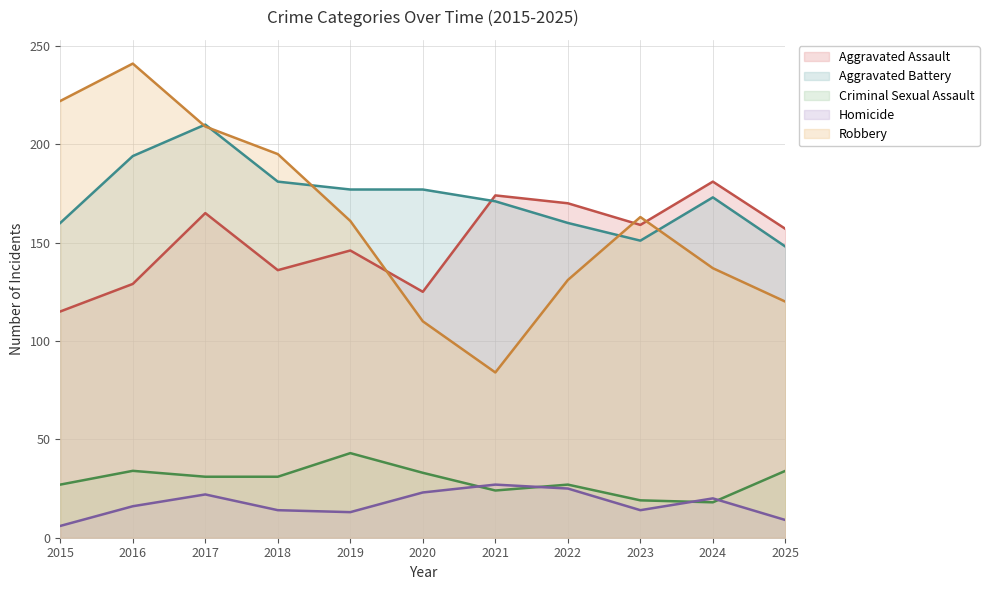

How many lines are shown in the chart?

5